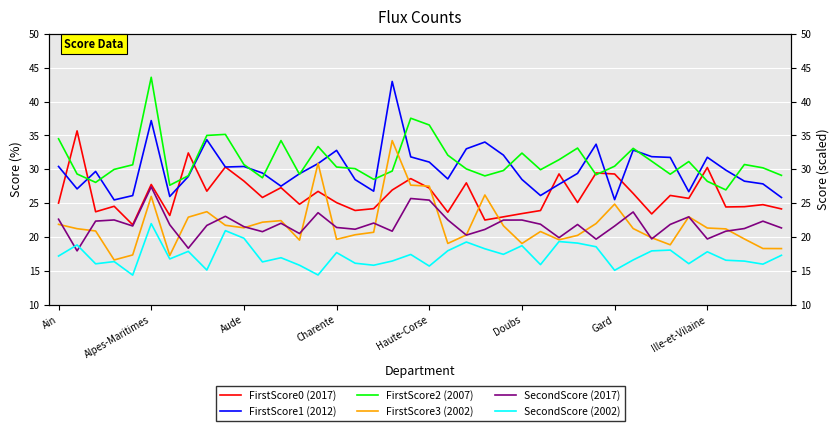

Where does the SecondScore (2002) series first go above 17?

Ain